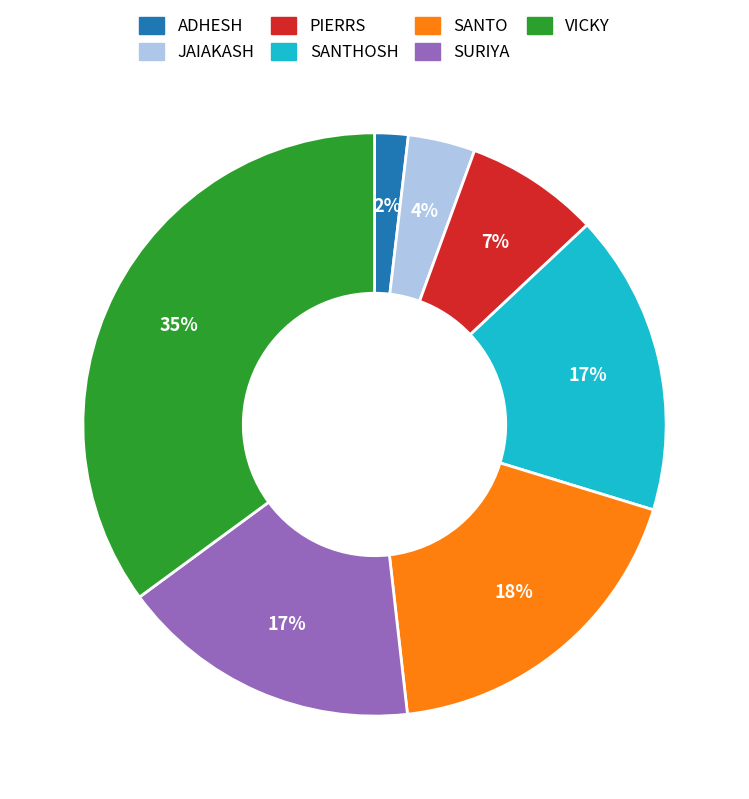

The SANTO slice represents 24% of the pie. True or false?

False